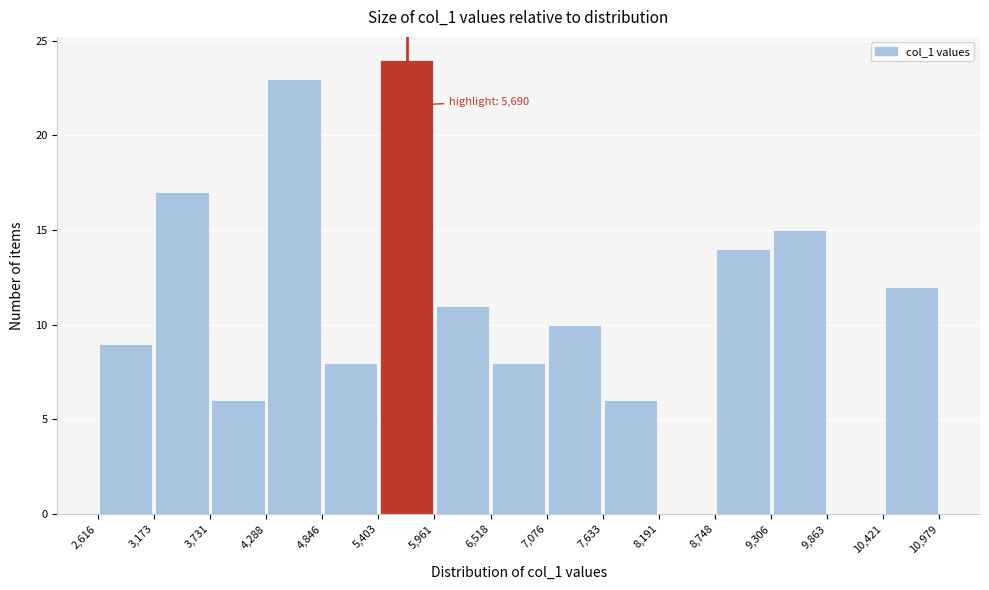

Over which range of the x-axis is the bar tallest?

5,403 to 5,961